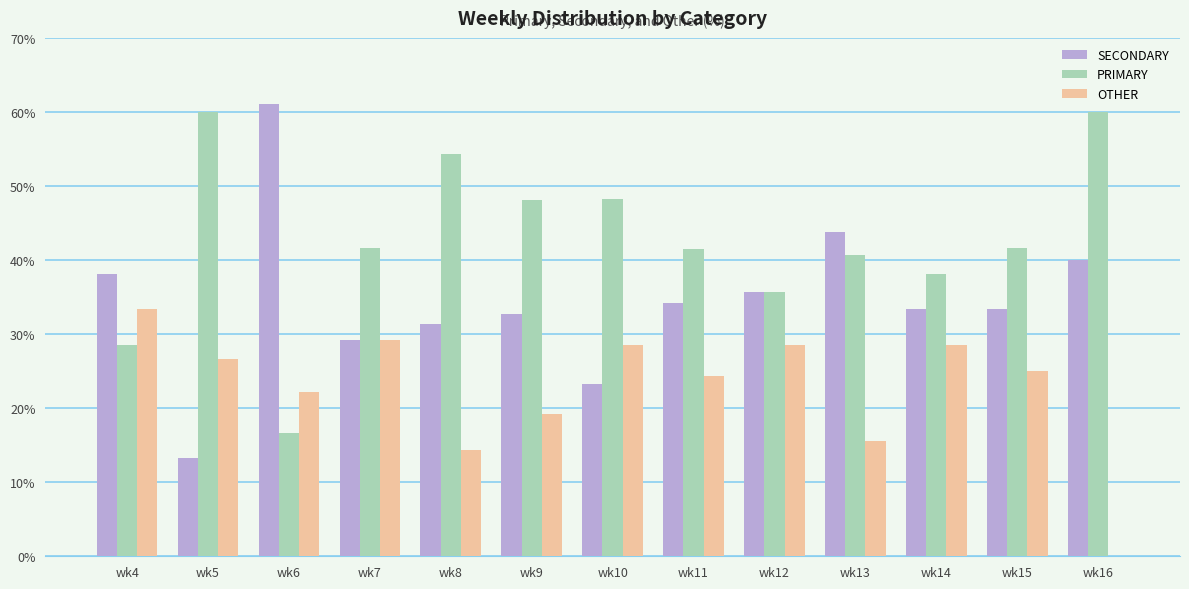

How many groups of bars are there?

13